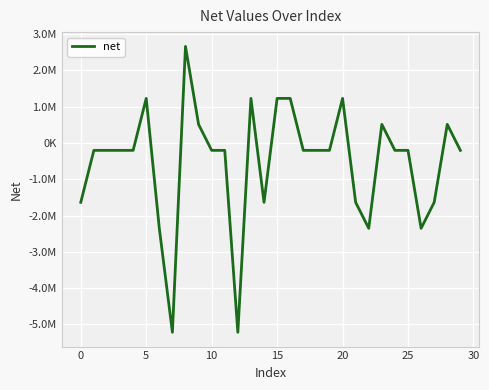

Does the chart display data point markers on the line(s)?

No